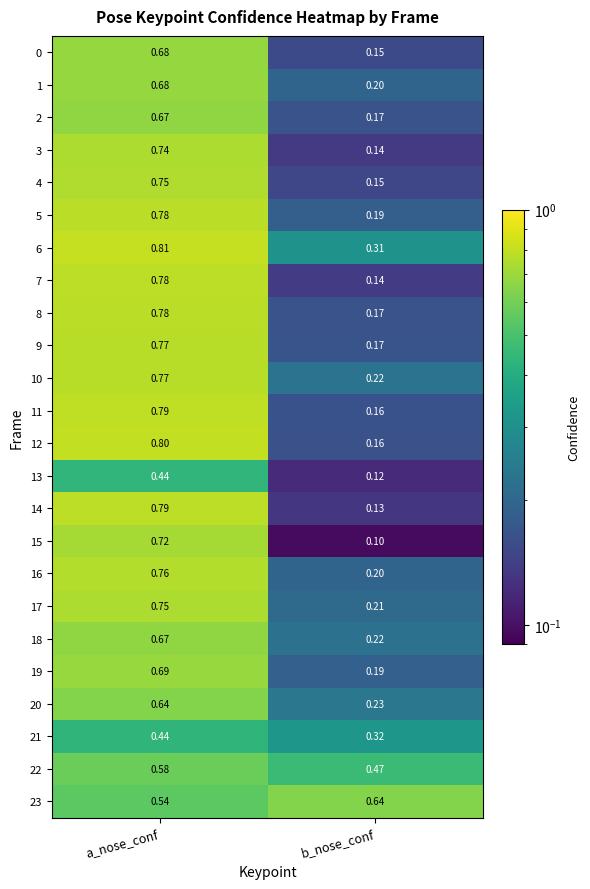

What is the greatest value displayed?

0.8